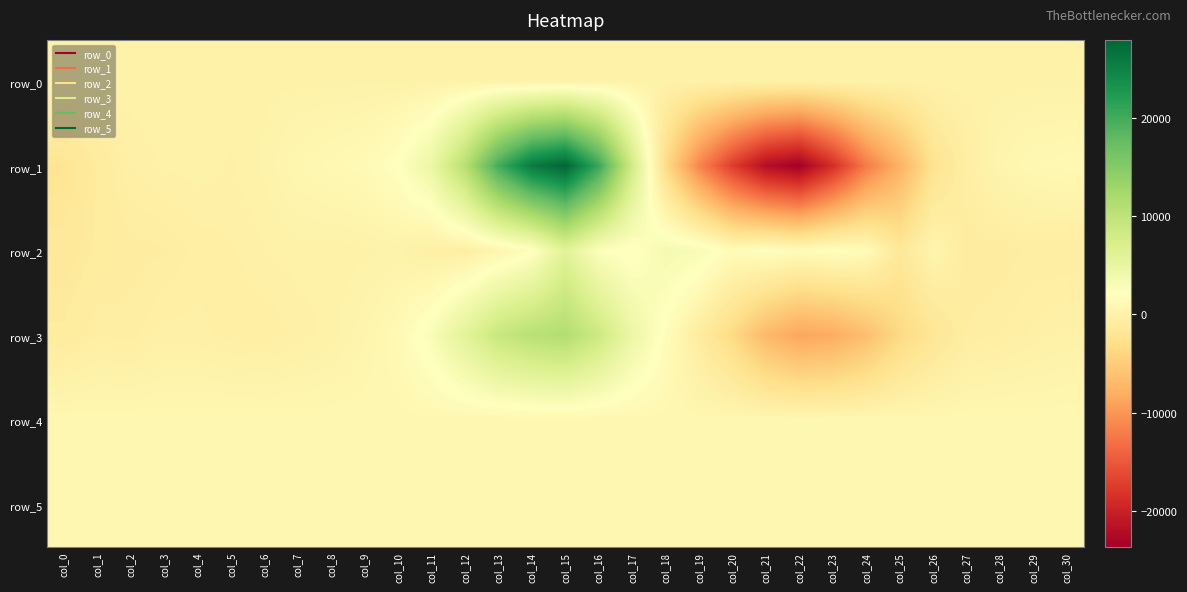

Rank the series by their maximum value, from lowest to highest.

row_0, row_5, row_4, row_2, row_3, row_1